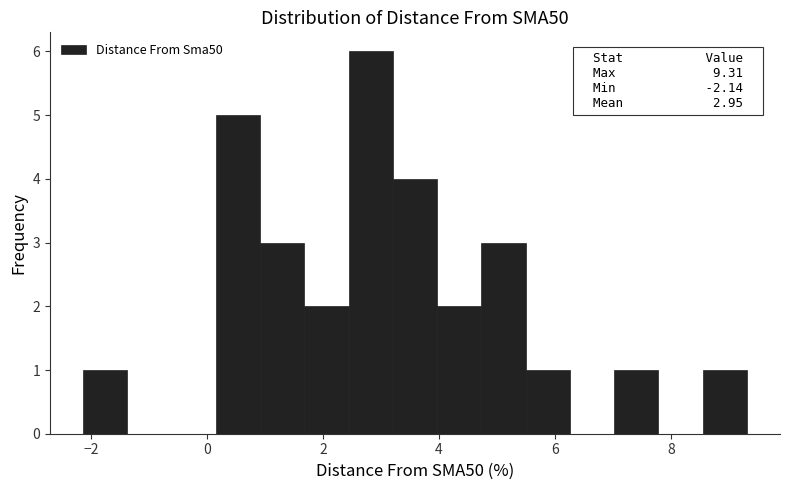

Around what value on the x-axis is the tallest bar? Give the approximate position of its centre, as read against the axis.

2.8